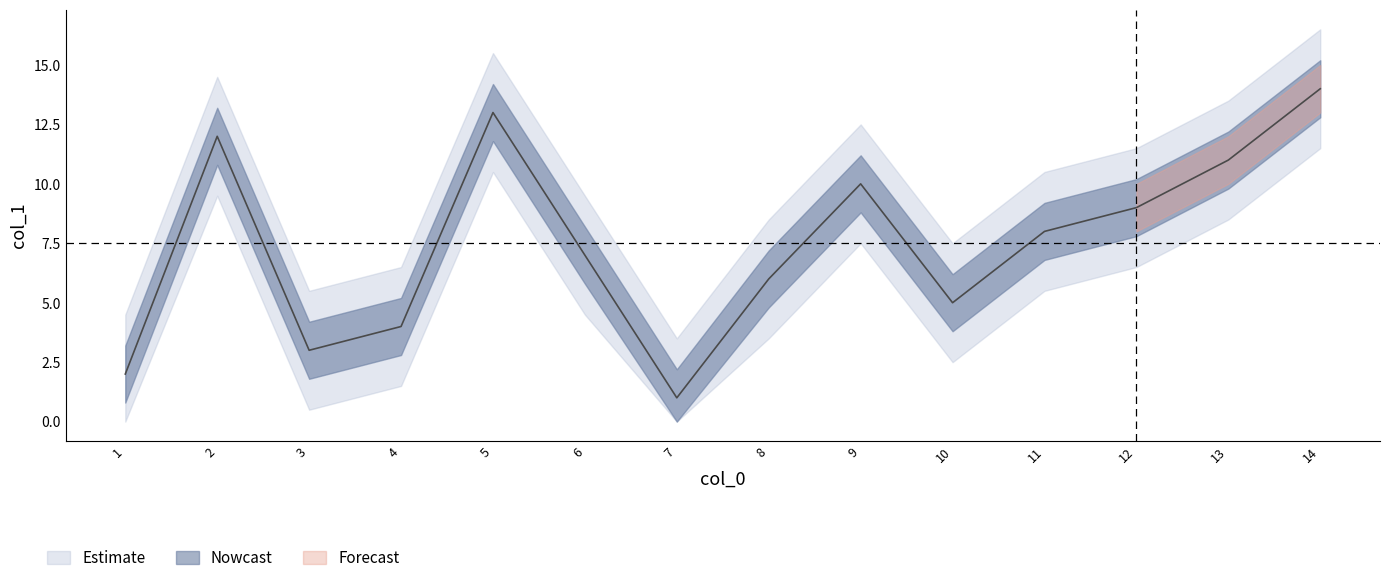

What is the ratio of the value at 5 to the value at 6?

1.9